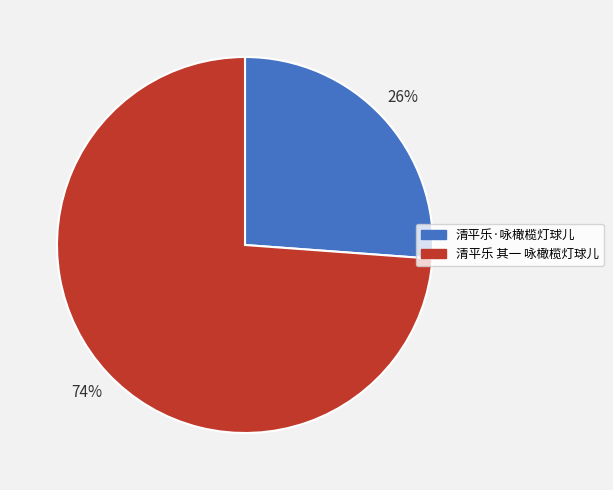

How many segments does this pie chart have?

2